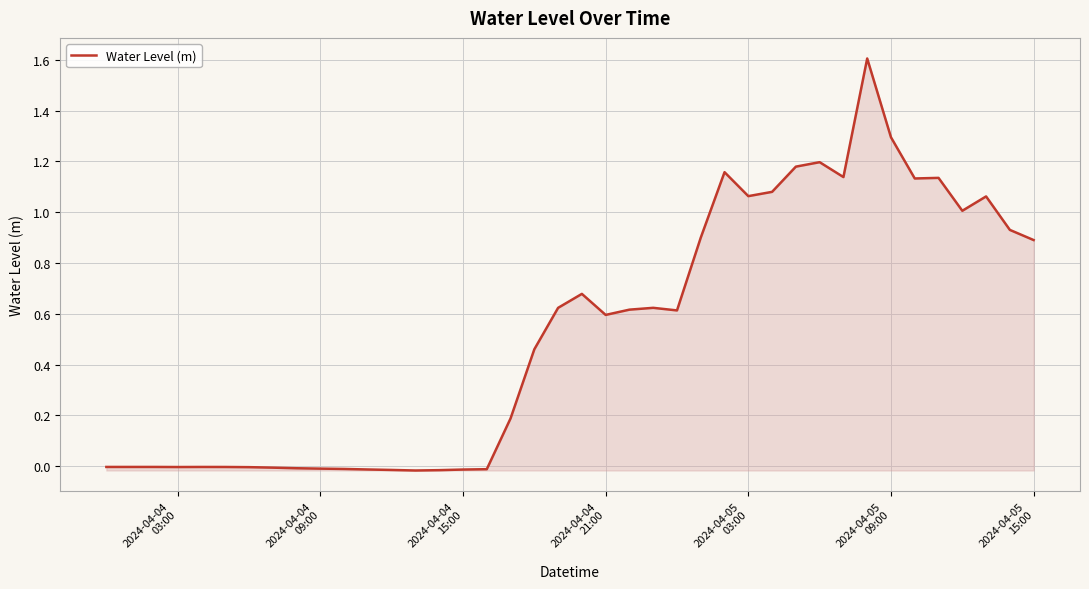

What is the greatest value displayed?

1.6